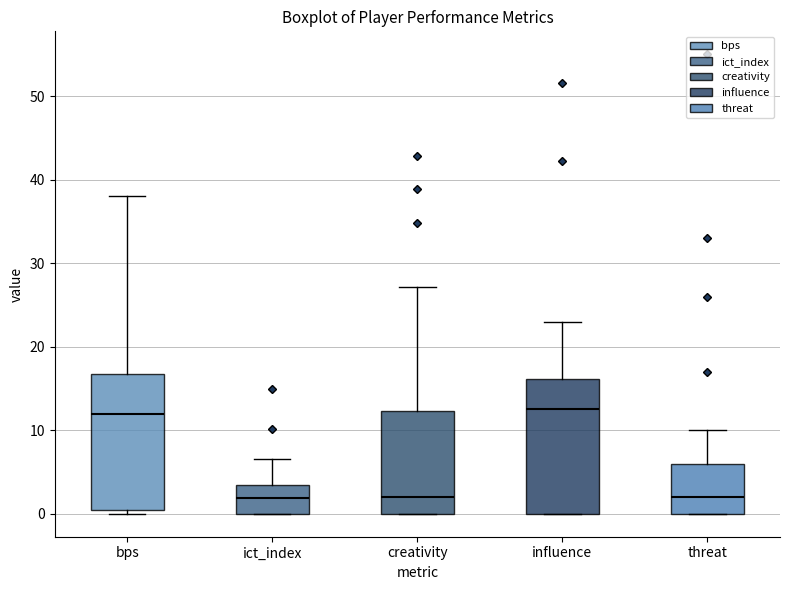

Reading left to right, read every box against the y-axis: the position of its median line, the range the box covers, and the ends of its whiskers. The values are not printed on the chart, so give them approximately, as read against the axis.

bps: median 12, box 1 to 17, whiskers 0 to 38
ict_index: median 2, box 0 to 3, whiskers 0 to 7
creativity: median 2, box 0 to 12, whiskers 0 to 27
influence: median 13, box 0 to 16, whiskers 0 to 23
threat: median 2, box 0 to 6, whiskers 0 to 10